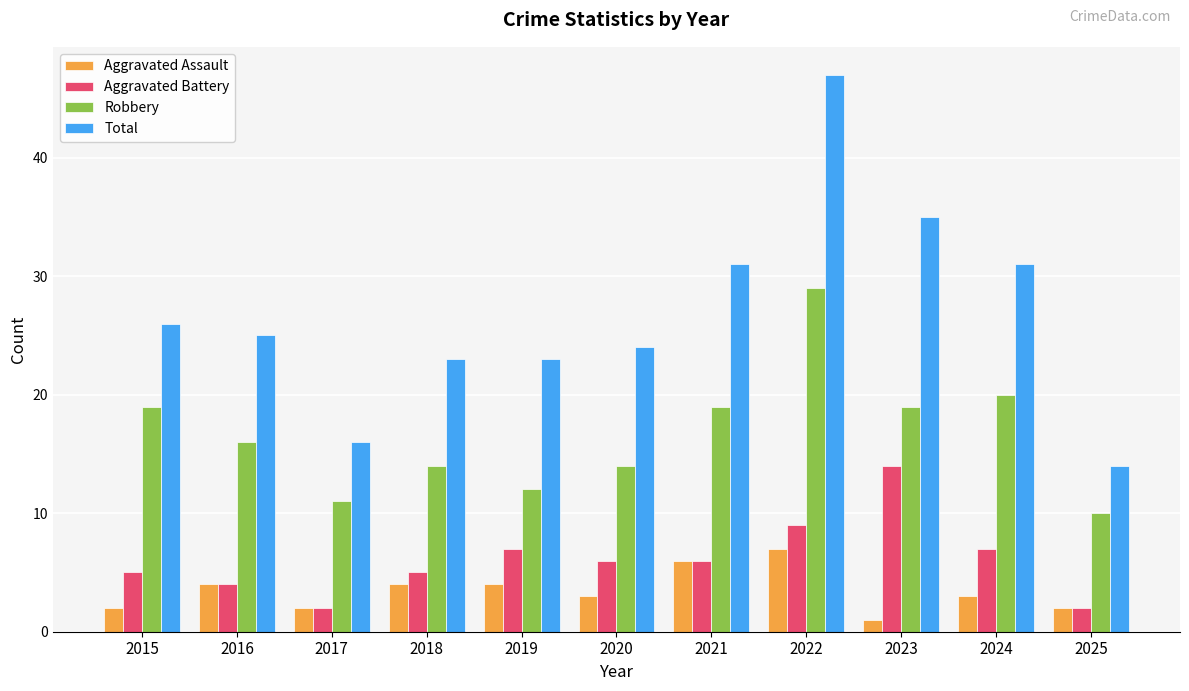

What is the difference between the highest and lowest values at 2018?

19